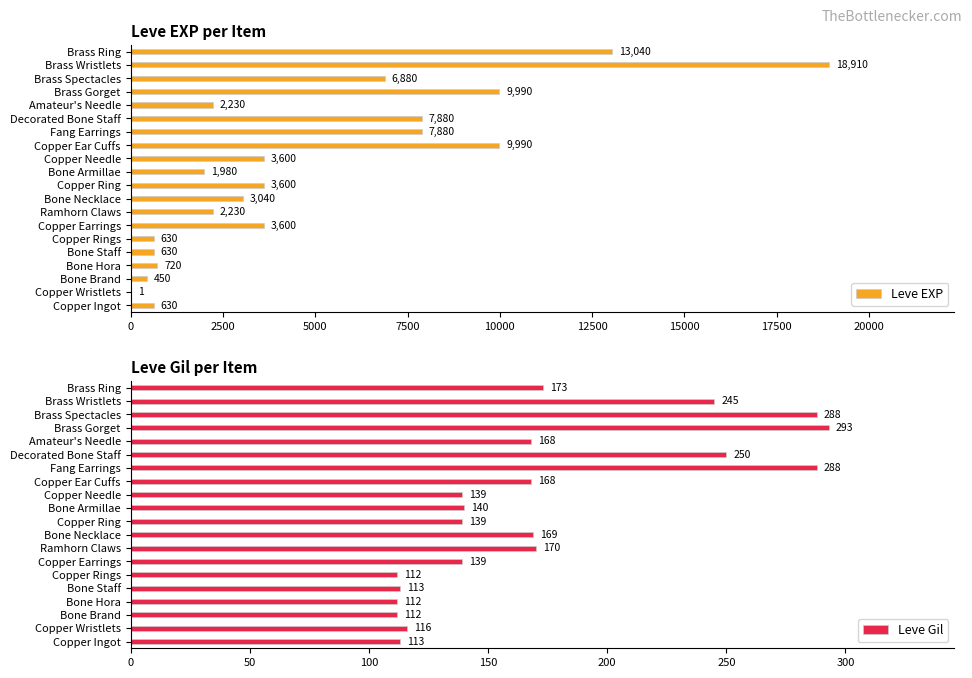

True or false: Leve Gil has a value of 169 at Bone Necklace.

True